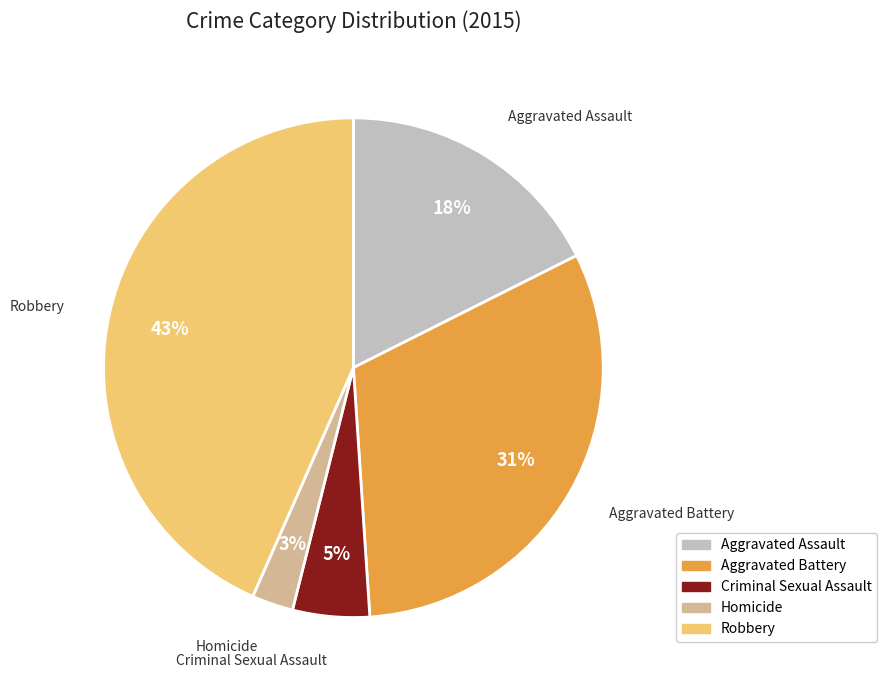

The Robbery slice represents 37% of the pie. True or false?

False